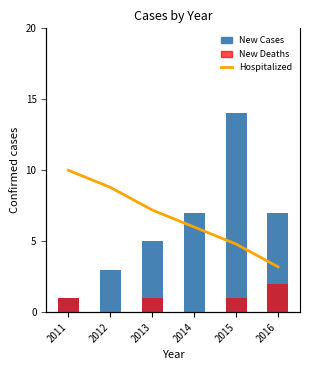

What is the difference between the second highest and second lowest values in the Hospitalized series?

10